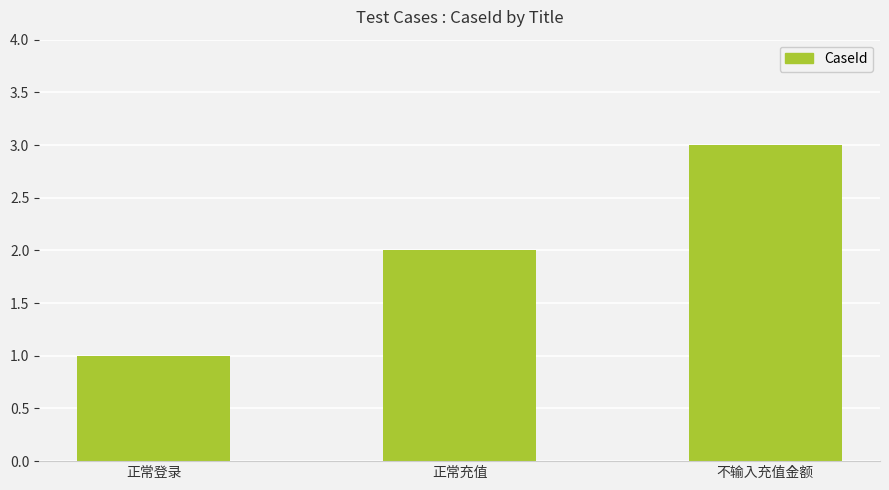

Count the number of data series in this chart.

1